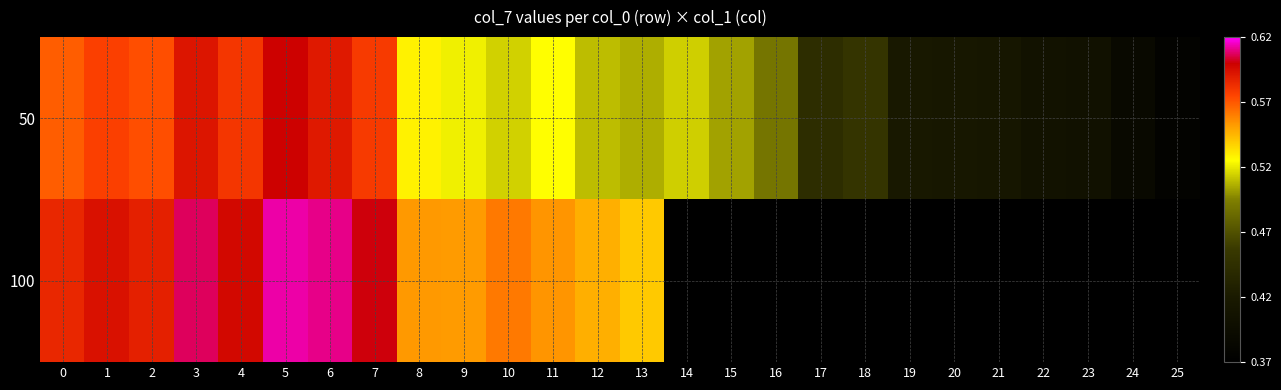

What is the approximate value of 50 at 6?

0.6